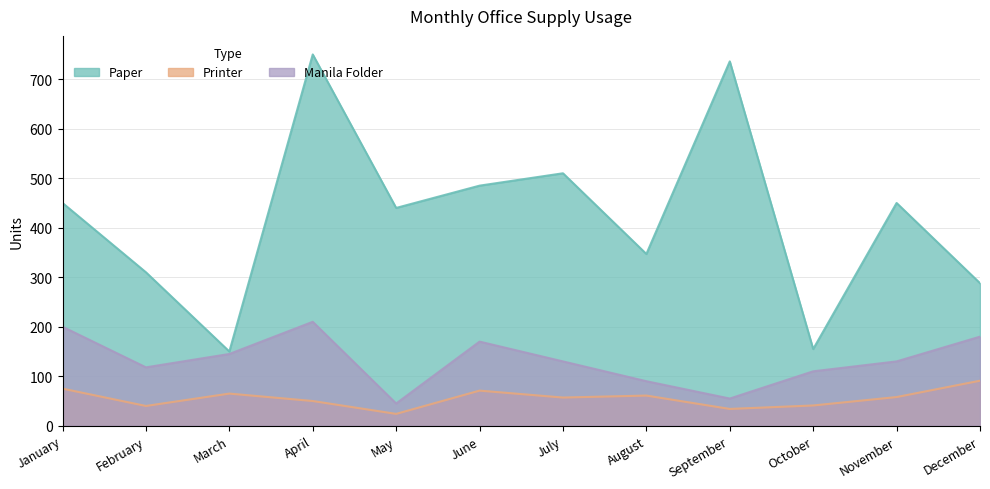

Which has a higher value, January or November?

January